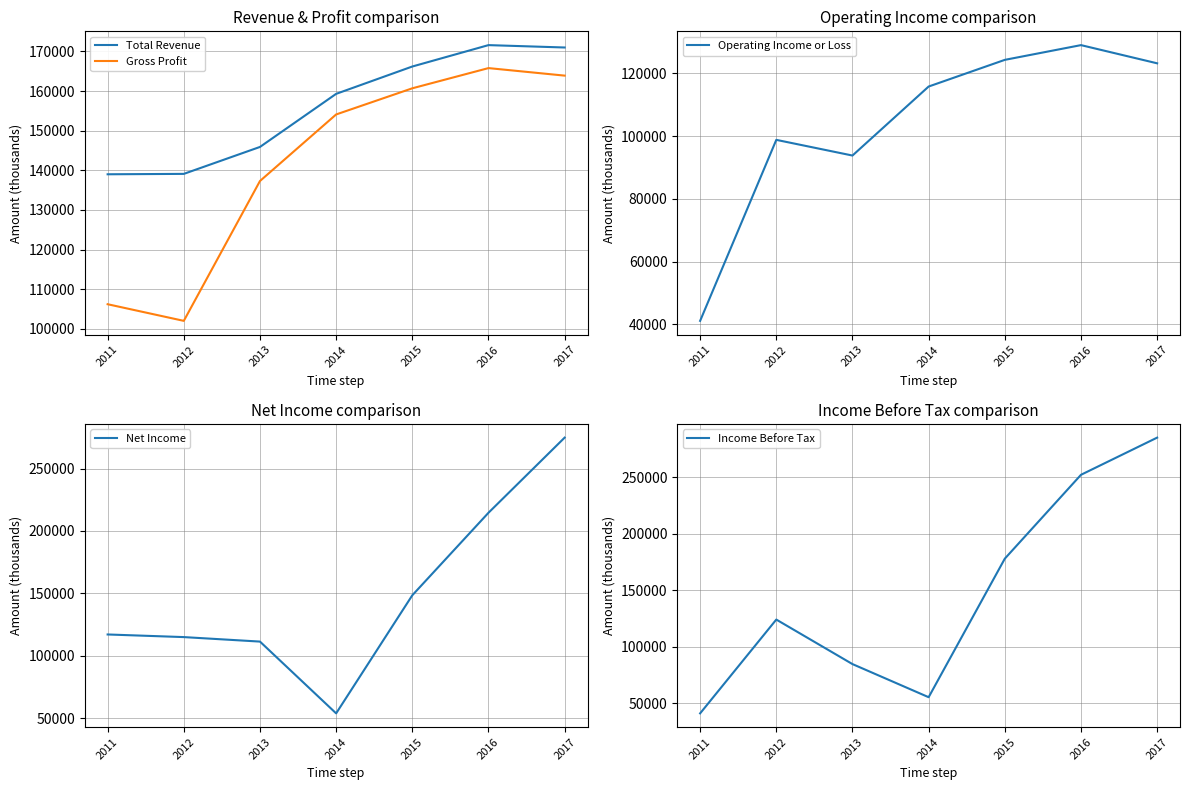

Between 2013 and 2016, which series saw the biggest shift?

Income Before Tax